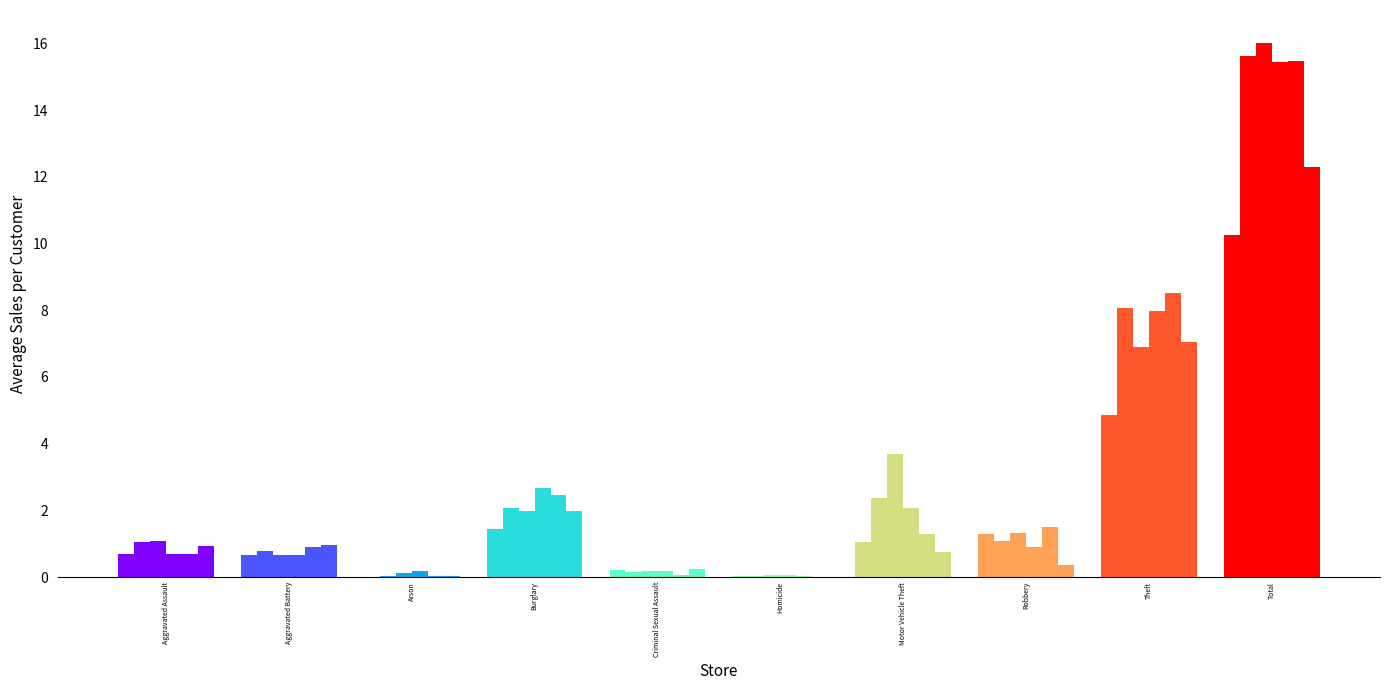

How many groups of bars are there?

10